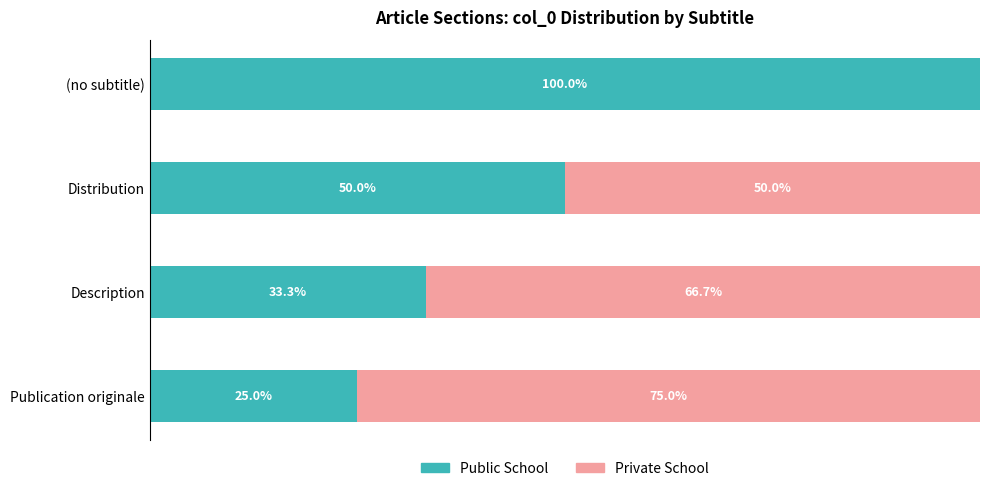

What are all the series names shown in the legend?

Public School, Private School